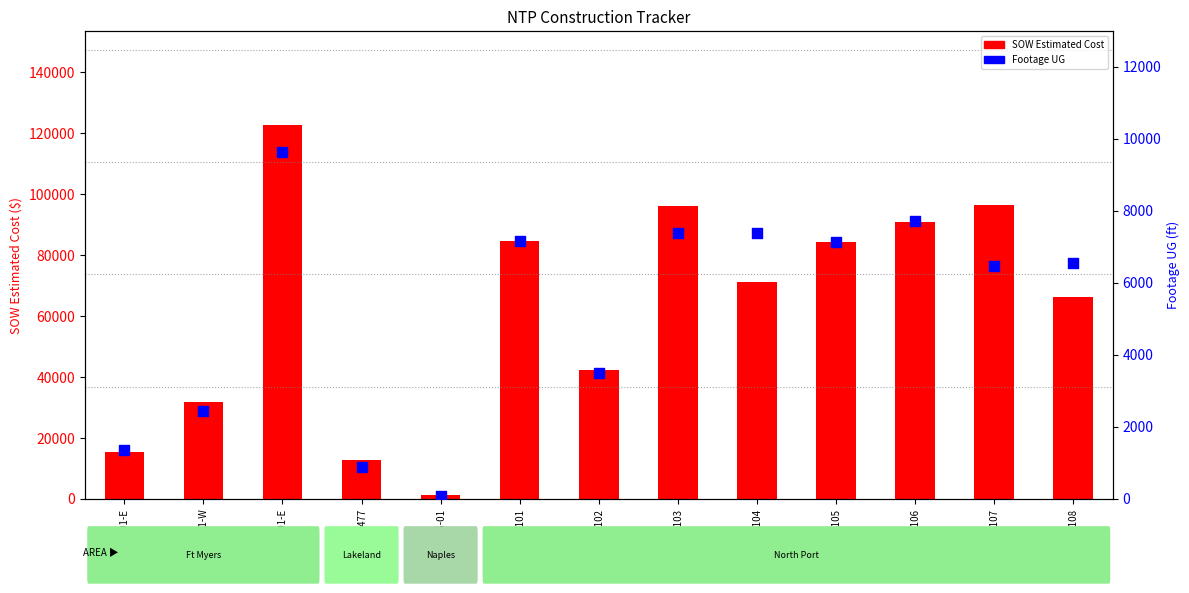

Is the value of Footage UG at FB-HWP477 greater than the value of SOW Estimated Cost at BHC-FEF-01-E?

No